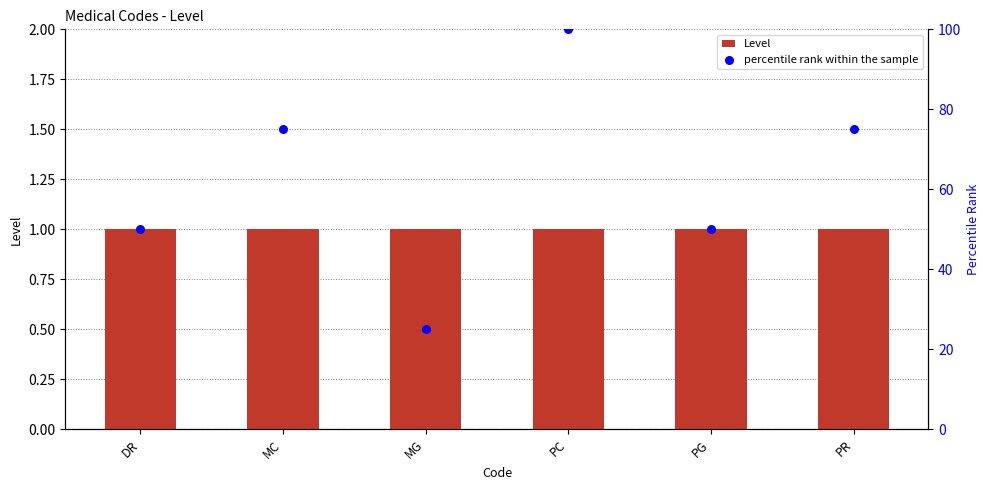

Which series has the largest total across all categories?

percentile rank within the sample